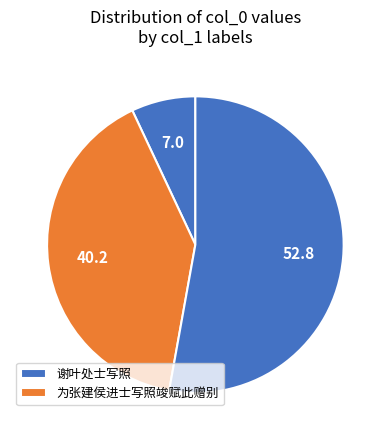

Which slice is the largest?

谢叶处士写照